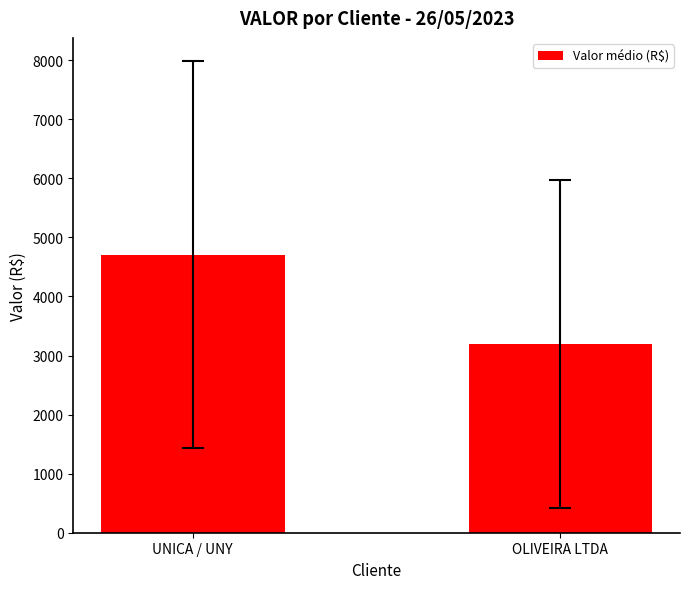

At which label is the value closest to 3949?

OLIVEIRA LTDA